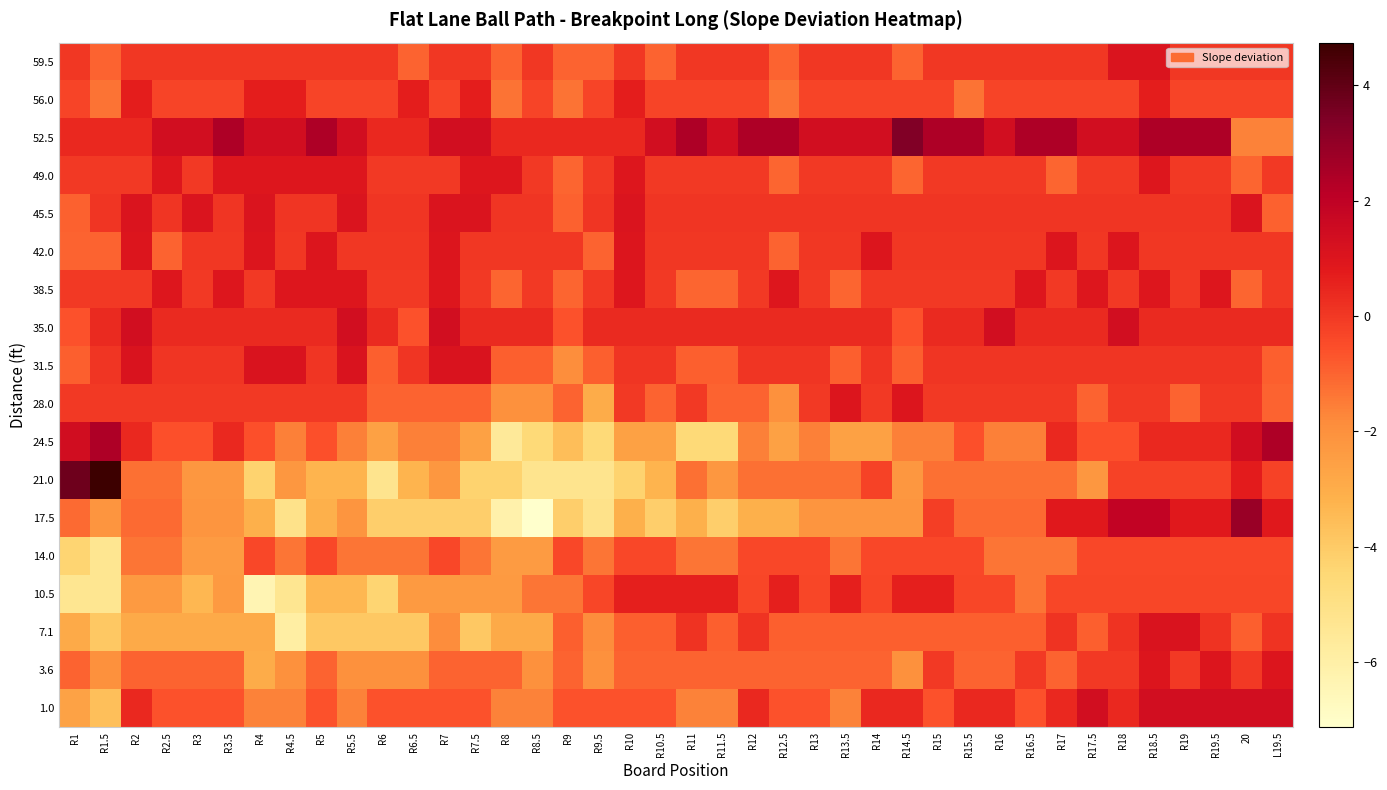

Reading left to right, what are all the values shown in this chart?

59.5: R1=0.0	R1.5=-1.0	R2=0.0	R2.5=0.0	R3=0.0	R3.5=0.0	R4=0.0	R4.5=0.0	R5=0.0	R5.5=0.0	R6=0.0	R6.5=-1.0	R7=0.0	R7.5=0.0	R8=-1.0	R8.5=0.0	R9=-1.0	R9.5=-1.0	R10=0.0	R10.5=-1.0	R11=0.0	R11.5=0.0	R12=0.0	R12.5=-1.0	R13=0.0	R13.5=0.0	R14=0.0	R14.5=-1.0	R15=0.0	R15.5=0.0	R16=0.0	R16.5=0.0	R17=0.0	R17.5=0.0	R18=1.0	R18.5=1.0	R19=0.0	R19.5=0.0	20=0.0	L19.5=0.0
56.0: R1=-0.3	R1.5=-1.3	R2=0.7	R2.5=-0.3	R3=-0.3	R3.5=-0.3	R4=0.7	R4.5=0.7	R5=-0.3	R5.5=-0.3	R6=-0.3	R6.5=0.7	R7=-0.3	R7.5=0.7	R8=-1.3	R8.5=-0.3	R9=-1.3	R9.5=-0.3	R10=0.7	R10.5=-0.3	R11=-0.3	R11.5=-0.3	R12=-0.3	R12.5=-1.3	R13=-0.3	R13.5=-0.3	R14=-0.3	R14.5=-0.3	R15=-0.3	R15.5=-1.3	R16=-0.3	R16.5=-0.3	R17=-0.3	R17.5=-0.3	R18=-0.3	R18.5=0.7	R19=-0.3	R19.5=-0.3	20=-0.3	L19.5=-0.3
52.5: R1=0.4	R1.5=0.4	R2=0.4	R2.5=1.4	R3=1.4	R3.5=2.4	R4=1.4	R4.5=1.4	R5=2.4	R5.5=1.4	R6=0.4	R6.5=0.4	R7=1.4	R7.5=1.4	R8=0.4	R8.5=0.4	R9=0.4	R9.5=0.4	R10=0.4	R10.5=1.4	R11=2.4	R11.5=1.4	R12=2.4	R12.5=2.4	R13=1.4	R13.5=1.4	R14=1.4	R14.5=3.4	R15=2.4	R15.5=2.4	R16=1.4	R16.5=2.4	R17=2.4	R17.5=1.4	R18=1.4	R18.5=2.4	R19=2.4	R19.5=2.4	20=-1.6	L19.5=-1.6
49.0: R1=-0.0	R1.5=-0.0	R2=-0.0	R2.5=1.0	R3=-0.0	R3.5=1.0	R4=1.0	R4.5=1.0	R5=1.0	R5.5=1.0	R6=-0.0	R6.5=-0.0	R7=-0.0	R7.5=1.0	R8=1.0	R8.5=-0.0	R9=-1.0	R9.5=-0.0	R10=1.0	R10.5=-0.0	R11=-0.0	R11.5=-0.0	R12=-0.0	R12.5=-1.0	R13=-0.0	R13.5=-0.0	R14=-0.0	R14.5=-1.0	R15=-0.0	R15.5=-0.0	R16=-0.0	R16.5=-0.0	R17=-1.0	R17.5=-0.0	R18=-0.0	R18.5=1.0	R19=-0.0	R19.5=-0.0	20=-1.0	L19.5=-0.0
45.5: R1=-0.9	R1.5=0.1	R2=1.1	R2.5=0.1	R3=1.1	R3.5=0.1	R4=1.1	R4.5=0.1	R5=0.1	R5.5=1.1	R6=0.1	R6.5=0.1	R7=1.1	R7.5=1.1	R8=0.1	R8.5=0.1	R9=-0.9	R9.5=0.1	R10=1.1	R10.5=0.1	R11=0.1	R11.5=0.1	R12=0.1	R12.5=0.1	R13=0.1	R13.5=0.1	R14=0.1	R14.5=0.1	R15=0.1	R15.5=0.1	R16=0.1	R16.5=0.1	R17=0.1	R17.5=0.1	R18=0.1	R18.5=0.1	R19=0.1	R19.5=0.1	20=1.1	L19.5=-0.9
42.0: R1=-1.0	R1.5=-1.0	R2=1.0	R2.5=-1.0	R3=0.0	R3.5=0.0	R4=1.0	R4.5=0.0	R5=1.0	R5.5=0.0	R6=0.0	R6.5=0.0	R7=1.0	R7.5=0.0	R8=0.0	R8.5=0.0	R9=0.0	R9.5=-1.0	R10=1.0	R10.5=0.0	R11=0.0	R11.5=0.0	R12=0.0	R12.5=-1.0	R13=0.0	R13.5=0.0	R14=1.0	R14.5=0.0	R15=0.0	R15.5=0.0	R16=0.0	R16.5=0.0	R17=1.0	R17.5=0.0	R18=1.0	R18.5=0.0	R19=0.0	R19.5=0.0	20=0.0	L19.5=0.0
38.5: R1=-0.0	R1.5=-0.0	R2=-0.0	R2.5=1.0	R3=-0.0	R3.5=1.0	R4=-0.0	R4.5=1.0	R5=1.0	R5.5=1.0	R6=-0.0	R6.5=-0.0	R7=1.0	R7.5=-0.0	R8=-1.0	R8.5=-0.0	R9=-1.0	R9.5=-0.0	R10=1.0	R10.5=-0.0	R11=-1.0	R11.5=-1.0	R12=-0.0	R12.5=1.0	R13=-0.0	R13.5=-1.0	R14=-0.0	R14.5=-0.0	R15=-0.0	R15.5=-0.0	R16=-0.0	R16.5=1.0	R17=-0.0	R17.5=1.0	R18=-0.0	R18.5=1.0	R19=-0.0	R19.5=1.0	20=-1.0	L19.5=-0.0
35.0: R1=-0.6	R1.5=0.4	R2=1.4	R2.5=0.4	R3=0.4	R3.5=0.4	R4=0.4	R4.5=0.4	R5=0.4	R5.5=1.4	R6=0.4	R6.5=-0.6	R7=1.4	R7.5=0.4	R8=0.4	R8.5=0.4	R9=-0.6	R9.5=0.4	R10=0.4	R10.5=0.4	R11=0.4	R11.5=0.4	R12=0.4	R12.5=0.4	R13=0.4	R13.5=0.4	R14=0.4	R14.5=-0.6	R15=0.4	R15.5=0.4	R16=1.4	R16.5=0.4	R17=0.4	R17.5=0.4	R18=1.4	R18.5=0.4	R19=0.4	R19.5=0.4	20=0.4	L19.5=0.4
31.5: R1=-0.9	R1.5=0.1	R2=1.1	R2.5=0.1	R3=0.1	R3.5=0.1	R4=1.1	R4.5=1.1	R5=0.1	R5.5=1.1	R6=-0.9	R6.5=0.1	R7=1.1	R7.5=1.1	R8=-0.9	R8.5=-0.9	R9=-1.9	R9.5=-0.9	R10=0.1	R10.5=0.1	R11=-0.9	R11.5=-0.9	R12=0.1	R12.5=0.1	R13=0.1	R13.5=-0.9	R14=0.1	R14.5=-0.9	R15=0.1	R15.5=0.1	R16=0.1	R16.5=0.1	R17=0.1	R17.5=0.1	R18=0.1	R18.5=0.1	R19=0.1	R19.5=0.1	20=0.1	L19.5=-0.9
28.0: R1=0.0	R1.5=0.0	R2=0.0	R2.5=0.0	R3=0.0	R3.5=0.0	R4=0.0	R4.5=0.0	R5=0.0	R5.5=0.0	R6=-1.0	R6.5=-1.0	R7=-1.0	R7.5=-1.0	R8=-2.0	R8.5=-2.0	R9=-1.0	R9.5=-3.0	R10=0.0	R10.5=-1.0	R11=0.0	R11.5=-1.0	R12=-1.0	R12.5=-2.0	R13=0.0	R13.5=1.0	R14=0.0	R14.5=1.0	R15=0.0	R15.5=0.0	R16=0.0	R16.5=0.0	R17=0.0	R17.5=-1.0	R18=0.0	R18.5=0.0	R19=-1.0	R19.5=0.0	20=0.0	L19.5=-1.0
24.5: R1=1.4	R1.5=2.4	R2=0.4	R2.5=-0.6	R3=-0.6	R3.5=0.4	R4=-0.6	R4.5=-1.6	R5=-0.6	R5.5=-1.6	R6=-2.6	R6.5=-1.6	R7=-1.6	R7.5=-2.6	R8=-5.6	R8.5=-4.6	R9=-3.6	R9.5=-4.6	R10=-2.6	R10.5=-2.6	R11=-4.6	R11.5=-4.6	R12=-1.6	R12.5=-2.6	R13=-1.6	R13.5=-2.6	R14=-2.6	R14.5=-1.6	R15=-1.6	R15.5=-0.6	R16=-1.6	R16.5=-1.6	R17=0.4	R17.5=-0.6	R18=-0.6	R18.5=0.4	R19=0.4	R19.5=0.4	20=1.4	L19.5=2.4
21.0: R1=3.7	R1.5=4.7	R2=-1.3	R2.5=-1.3	R3=-2.3	R3.5=-2.3	R4=-4.3	R4.5=-2.3	R5=-3.3	R5.5=-3.3	R6=-5.3	R6.5=-3.3	R7=-2.3	R7.5=-4.3	R8=-4.3	R8.5=-5.3	R9=-5.3	R9.5=-5.3	R10=-4.3	R10.5=-3.3	R11=-1.3	R11.5=-2.3	R12=-1.3	R12.5=-1.3	R13=-1.3	R13.5=-1.3	R14=-0.3	R14.5=-2.3	R15=-1.3	R15.5=-1.3	R16=-1.3	R16.5=-1.3	R17=-1.3	R17.5=-2.3	R18=-0.3	R18.5=-0.3	R19=-0.3	R19.5=-0.3	20=0.7	L19.5=-0.3
17.5: R1=-1.1	R1.5=-2.1	R2=-1.1	R2.5=-1.1	R3=-2.1	R3.5=-2.1	R4=-3.1	R4.5=-5.1	R5=-3.1	R5.5=-2.1	R6=-4.1	R6.5=-4.1	R7=-4.1	R7.5=-4.1	R8=-6.1	R8.5=-7.1	R9=-4.1	R9.5=-5.1	R10=-3.1	R10.5=-4.1	R11=-3.1	R11.5=-4.1	R12=-3.1	R12.5=-3.1	R13=-2.1	R13.5=-2.1	R14=-2.1	R14.5=-2.1	R15=-0.1	R15.5=-1.1	R16=-1.1	R16.5=-1.1	R17=0.9	R17.5=0.9	R18=1.9	R18.5=1.9	R19=0.9	R19.5=0.9	20=2.9	L19.5=0.9
14.0: R1=-4.4	R1.5=-5.4	R2=-1.4	R2.5=-1.4	R3=-2.4	R3.5=-2.4	R4=-0.4	R4.5=-1.4	R5=-0.4	R5.5=-1.4	R6=-1.4	R6.5=-1.4	R7=-0.4	R7.5=-1.4	R8=-2.4	R8.5=-2.4	R9=-0.4	R9.5=-1.4	R10=-0.4	R10.5=-0.4	R11=-1.4	R11.5=-1.4	R12=-0.4	R12.5=-0.4	R13=-0.4	R13.5=-1.4	R14=-0.4	R14.5=-0.4	R15=-0.4	R15.5=-0.4	R16=-1.4	R16.5=-1.4	R17=-1.4	R17.5=-0.4	R18=-0.4	R18.5=-0.4	R19=-0.4	R19.5=-0.4	20=-0.4	L19.5=-0.4
10.5: R1=-5.3	R1.5=-5.3	R2=-2.3	R2.5=-2.3	R3=-3.3	R3.5=-2.3	R4=-6.3	R4.5=-5.3	R5=-3.3	R5.5=-3.3	R6=-4.3	R6.5=-2.3	R7=-2.3	R7.5=-2.3	R8=-2.3	R8.5=-1.3	R9=-1.3	R9.5=-0.3	R10=0.7	R10.5=0.7	R11=0.7	R11.5=0.7	R12=-0.3	R12.5=0.7	R13=-0.3	R13.5=0.7	R14=-0.3	R14.5=0.7	R15=0.7	R15.5=-0.3	R16=-0.3	R16.5=-1.3	R17=-0.3	R17.5=-0.3	R18=-0.3	R18.5=-0.3	R19=-0.3	R19.5=-0.3	20=-0.3	L19.5=-0.3
7.1: R1=-2.9	R1.5=-3.9	R2=-2.9	R2.5=-2.9	R3=-2.9	R3.5=-2.9	R4=-2.9	R4.5=-5.9	R5=-3.9	R5.5=-3.9	R6=-3.9	R6.5=-3.9	R7=-1.9	R7.5=-3.9	R8=-2.9	R8.5=-2.9	R9=-0.9	R9.5=-1.9	R10=-0.9	R10.5=-0.9	R11=0.1	R11.5=-0.9	R12=0.1	R12.5=-0.9	R13=-0.9	R13.5=-0.9	R14=-0.9	R14.5=-0.9	R15=-0.9	R15.5=-0.9	R16=-0.9	R16.5=-0.9	R17=0.1	R17.5=-0.9	R18=0.1	R18.5=1.1	R19=1.1	R19.5=0.1	20=-0.9	L19.5=0.1
3.6: R1=-1.0	R1.5=-2.0	R2=-1.0	R2.5=-1.0	R3=-1.0	R3.5=-1.0	R4=-3.0	R4.5=-2.0	R5=-1.0	R5.5=-2.0	R6=-2.0	R6.5=-2.0	R7=-1.0	R7.5=-1.0	R8=-1.0	R8.5=-2.0	R9=-1.0	R9.5=-2.0	R10=-1.0	R10.5=-1.0	R11=-1.0	R11.5=-1.0	R12=-1.0	R12.5=-1.0	R13=-1.0	R13.5=-1.0	R14=-1.0	R14.5=-2.0	R15=0.0	R15.5=-1.0	R16=-1.0	R16.5=0.0	R17=-1.0	R17.5=0.0	R18=0.0	R18.5=1.0	R19=0.0	R19.5=1.0	20=0.0	L19.5=1.0
1.0: R1=-2.6	R1.5=-3.6	R2=0.4	R2.5=-0.6	R3=-0.6	R3.5=-0.6	R4=-1.6	R4.5=-1.6	R5=-0.6	R5.5=-1.6	R6=-0.6	R6.5=-0.6	R7=-0.6	R7.5=-0.6	R8=-1.6	R8.5=-1.6	R9=-0.6	R9.5=-0.6	R10=-0.6	R10.5=-0.6	R11=-1.6	R11.5=-1.6	R12=0.4	R12.5=-0.6	R13=-0.6	R13.5=-1.6	R14=0.4	R14.5=0.4	R15=-0.6	R15.5=0.4	R16=0.4	R16.5=-0.6	R17=0.4	R17.5=1.4	R18=0.4	R18.5=1.4	R19=1.4	R19.5=1.4	20=1.4	L19.5=1.4